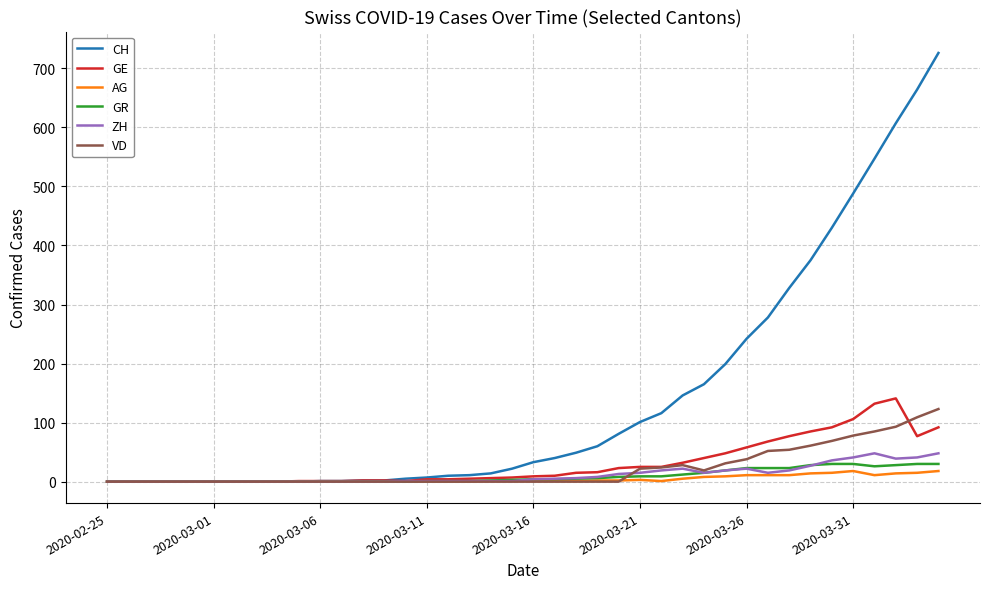

What are all the series names shown in the legend?

CH, GE, AG, GR, ZH, VD